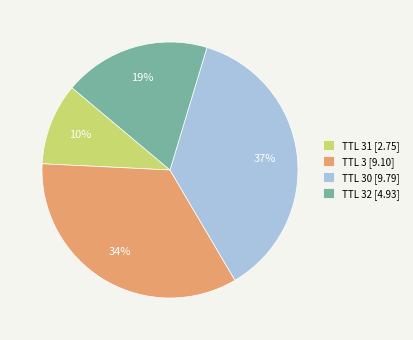

Which category has the smallest portion of the pie?

TTL 31 [2.75]